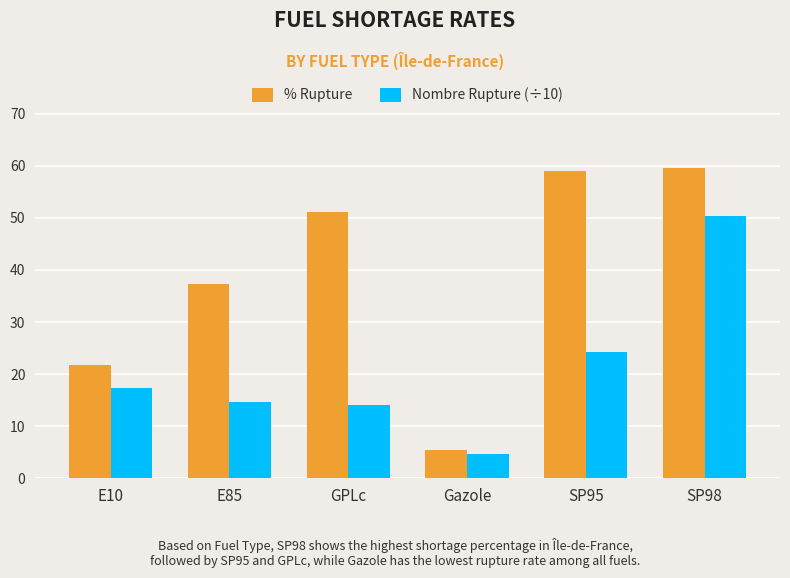

What is the label of the 4th bar from the left?

Gazole